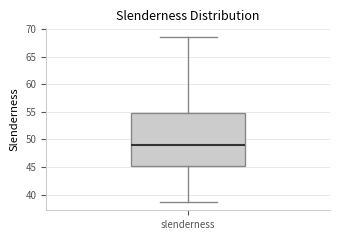

Where does the median line of the box for slenderness sit on the y-axis? The values are not printed on the chart, so give them approximately, as read against the axis.

49.0